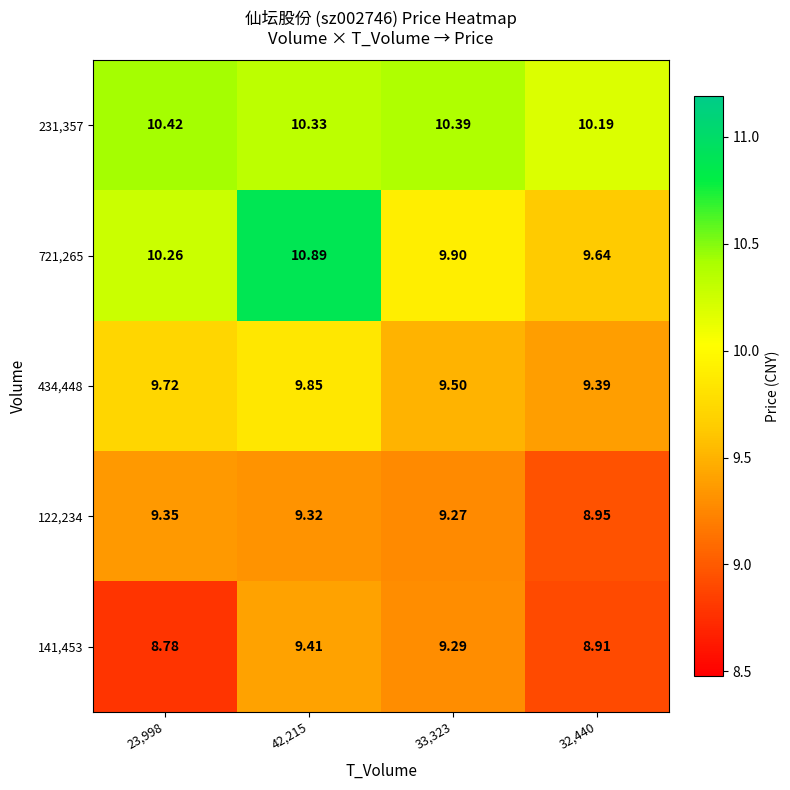

What is the total value across all series at 32,440?

47.1